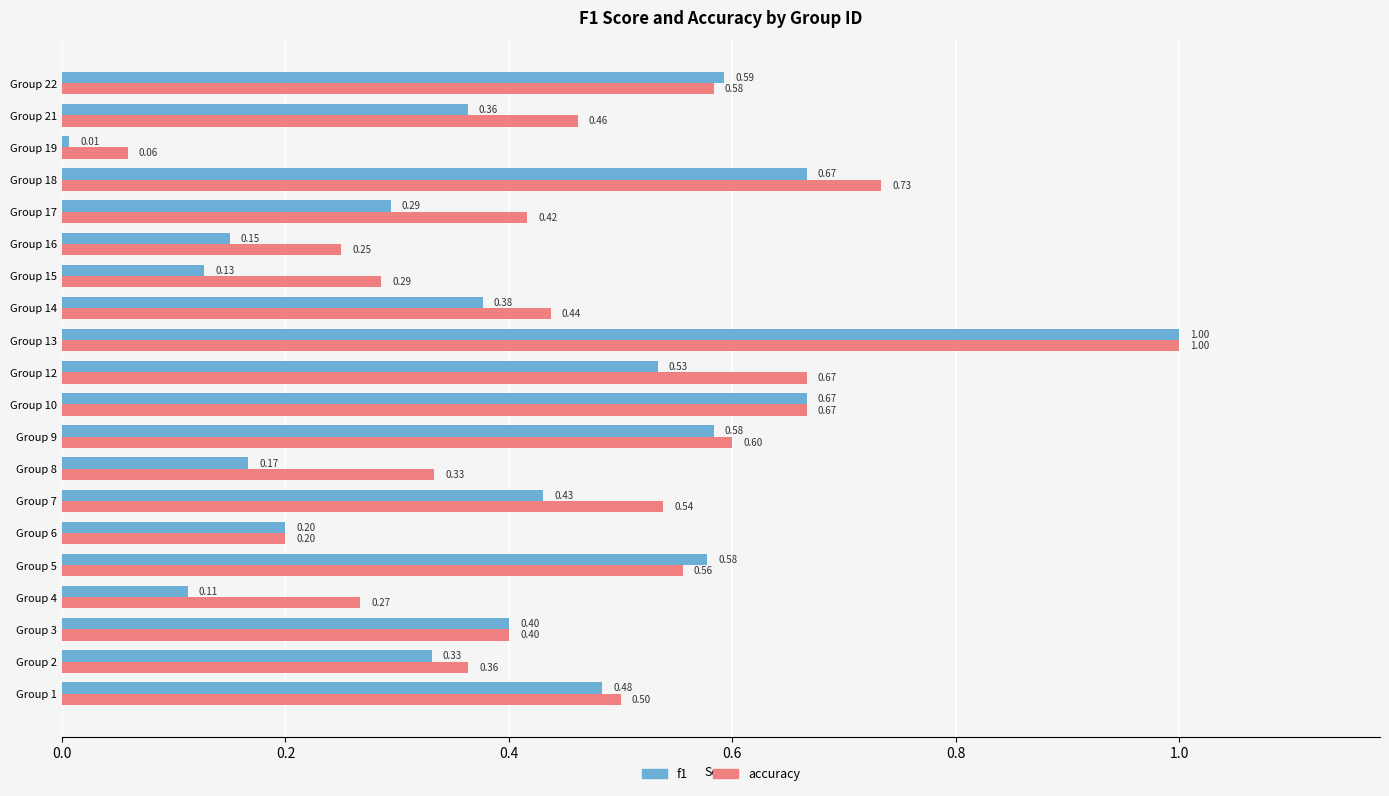

Rank the series by their average value, from highest to lowest.

accuracy, f1